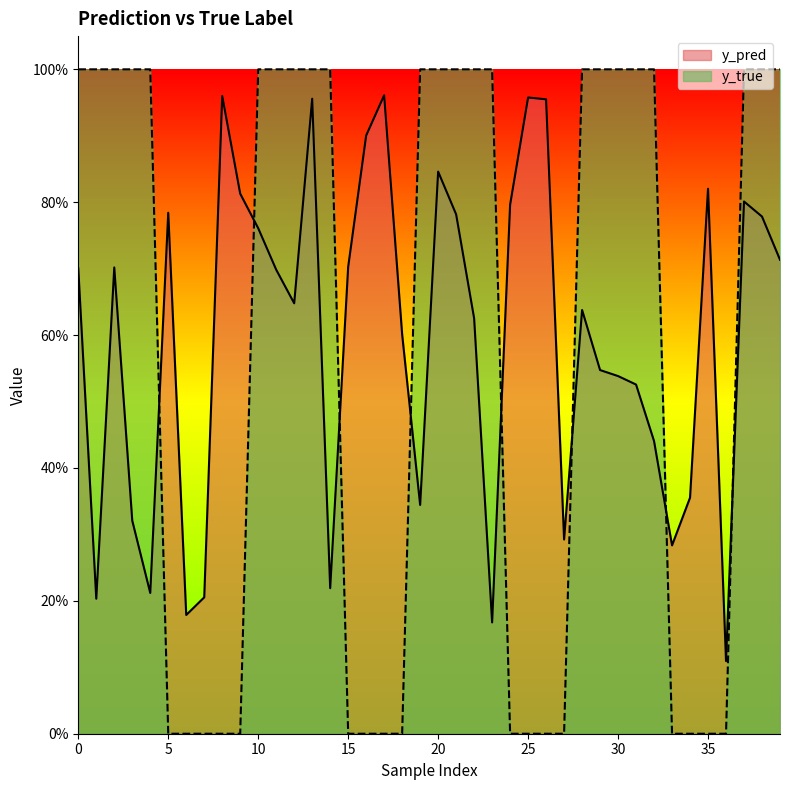

What is the difference between the maximum and minimum values in the y_pred series?

0.9